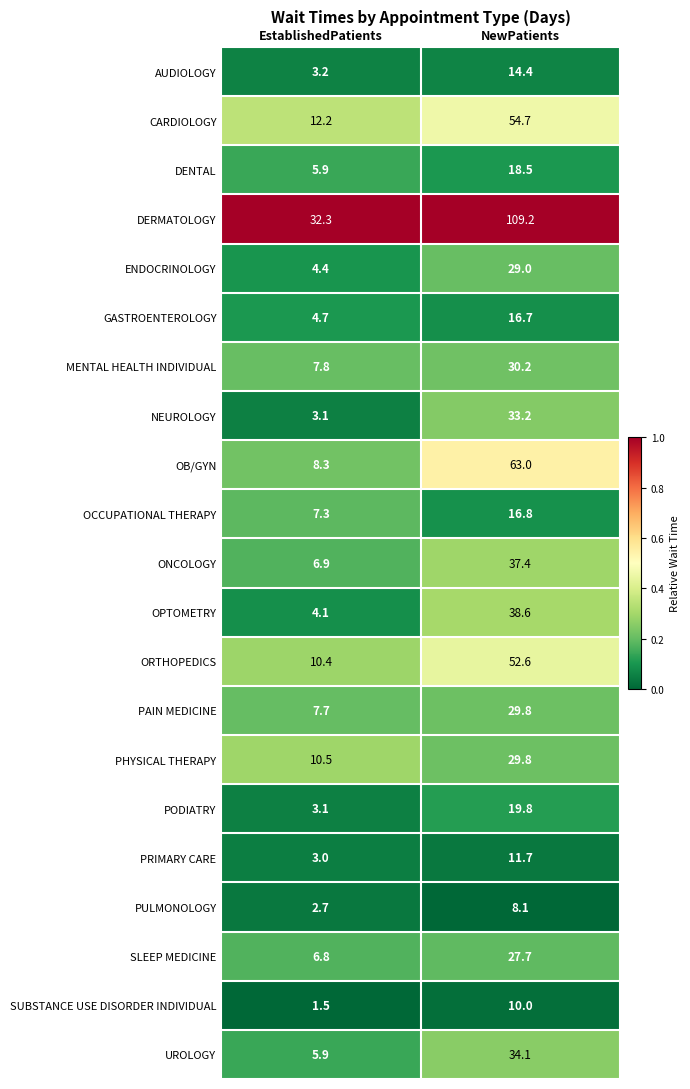

Where is ORTHOPEDICS nearest to the value 31?

EstablishedPatients